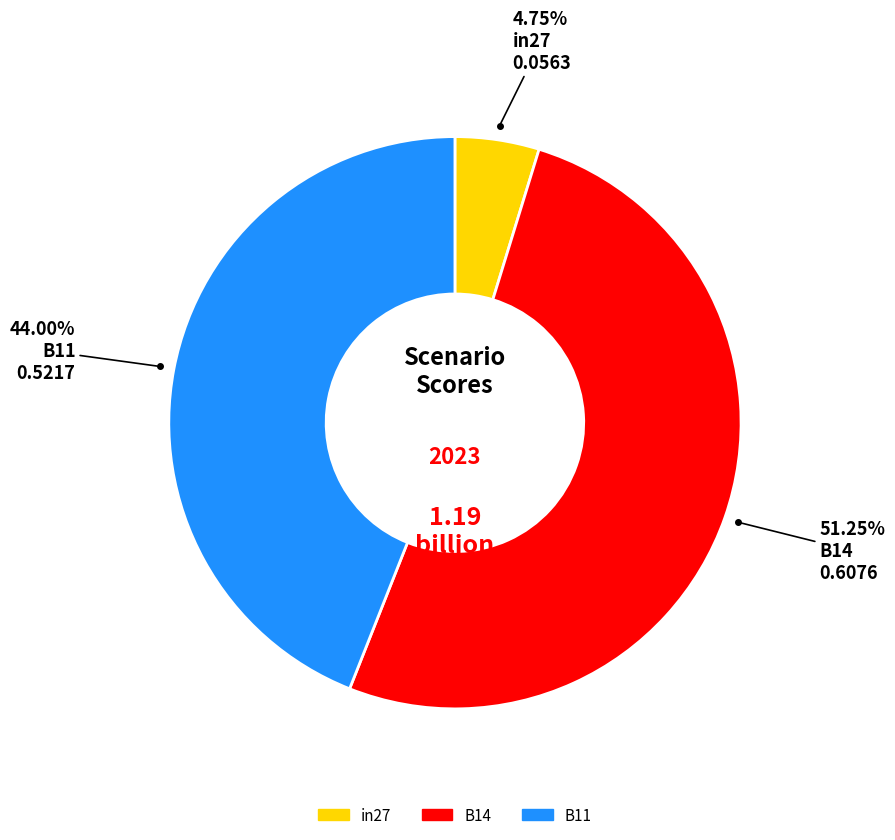

To the nearest percent, what portion does B14 represent?

51%